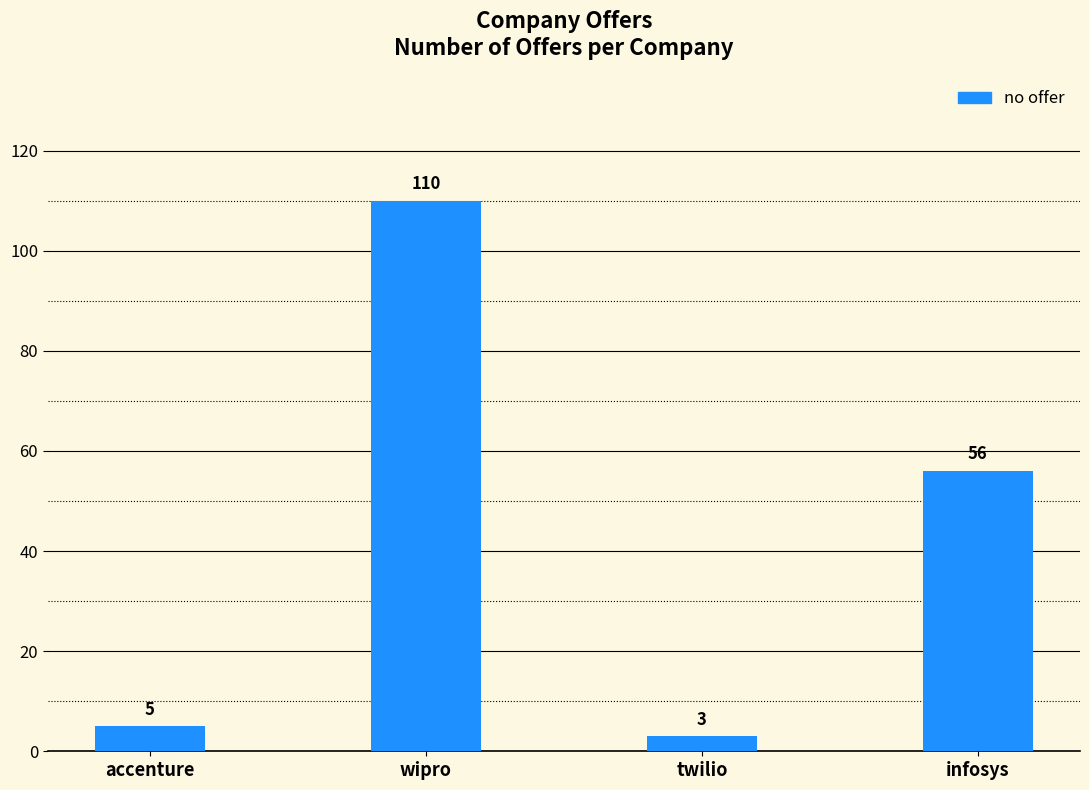

What is the greatest value displayed?

110